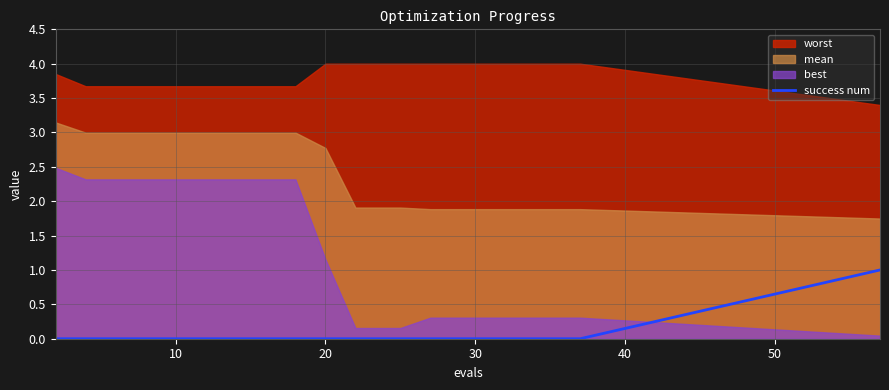

True or false: success num has a value of 0 at 20.

True